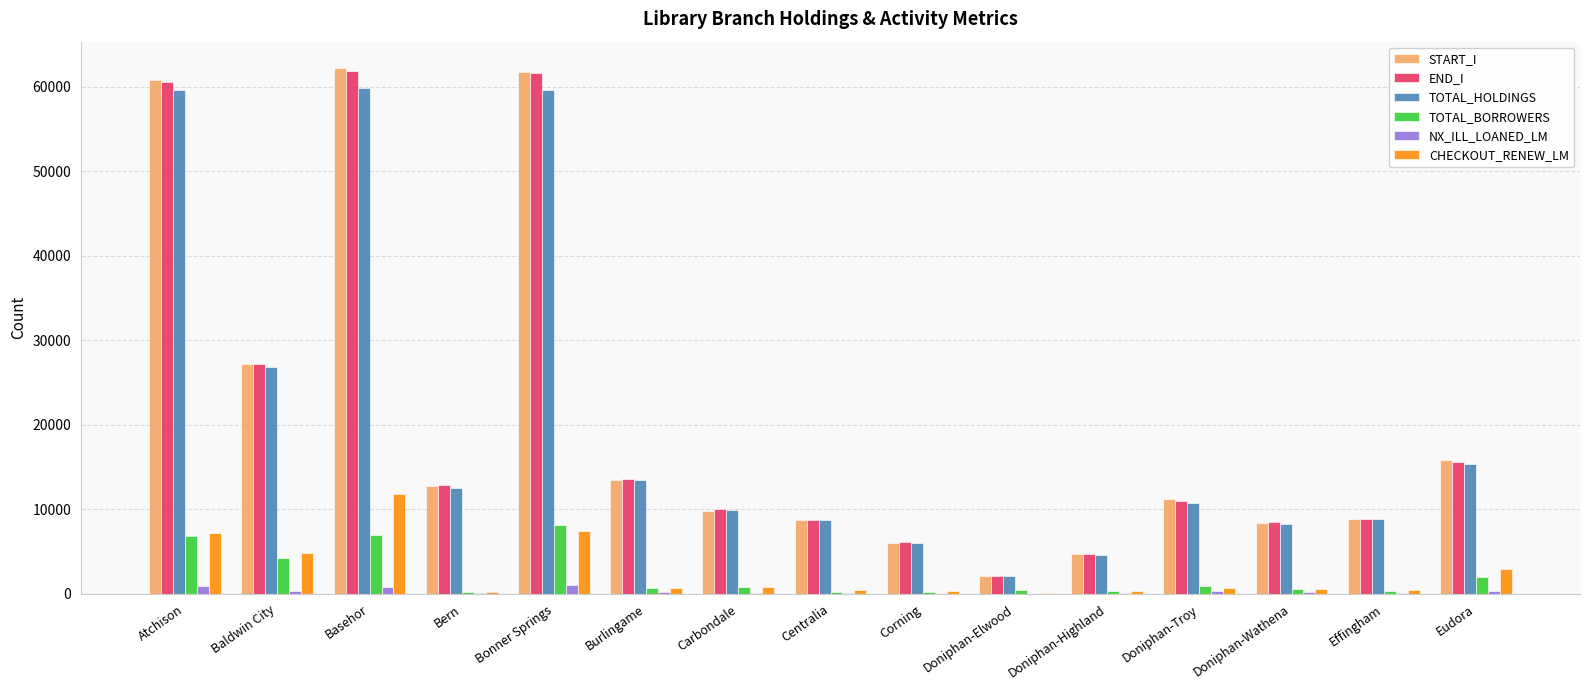

How many series are shown in this chart?

6